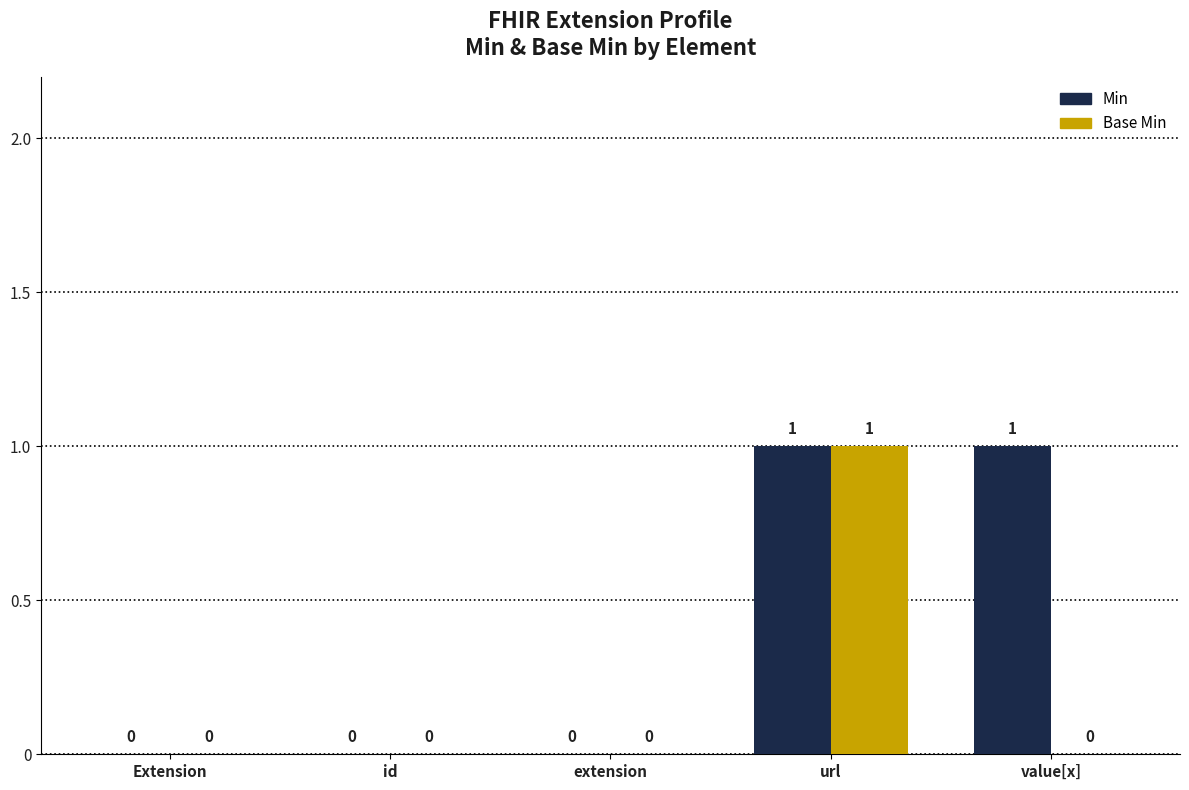

The Base Min series shows 0 at value[x]. True or false?

True